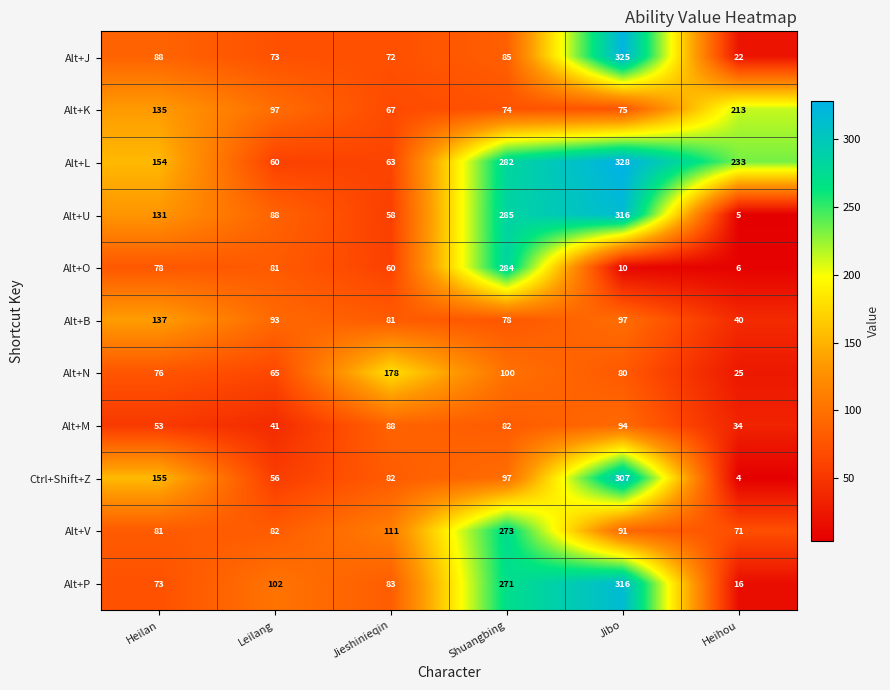

Read the Alt+L value at Shuangbing, to the nearest 5.

280